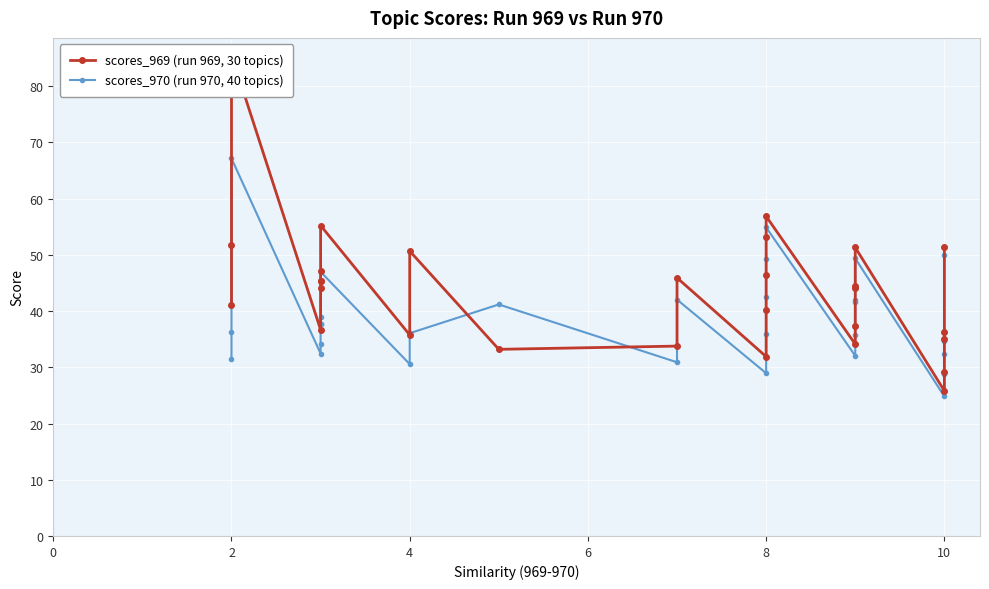

Where does the scores_969 (run 969, 30 topics) series first go above 44?

2